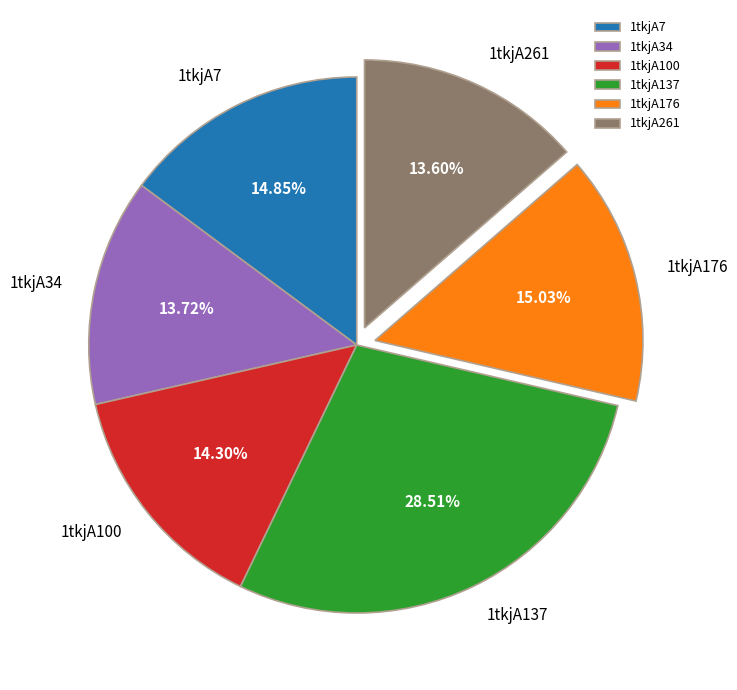

Is there a majority slice in this chart?

No